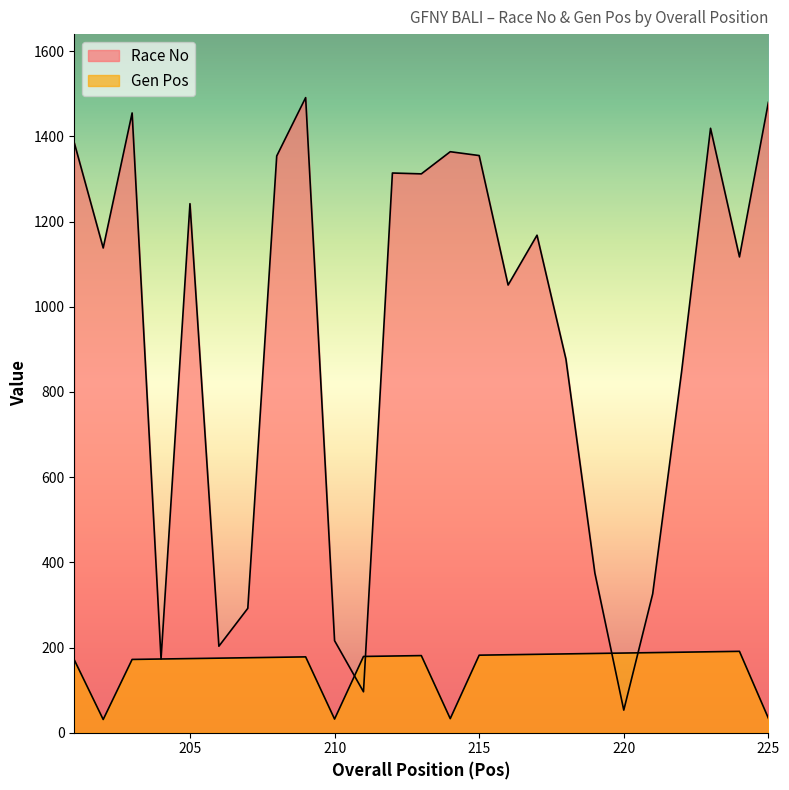

How many data points does each series have?

25